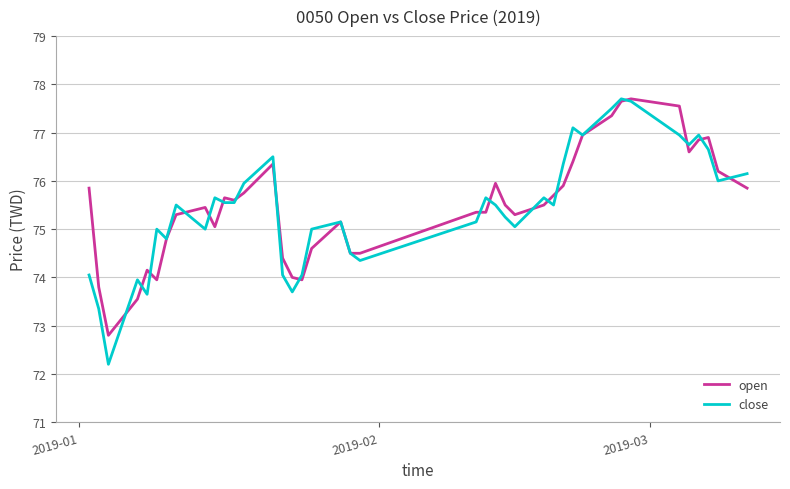

What is the smallest value displayed?

72.2